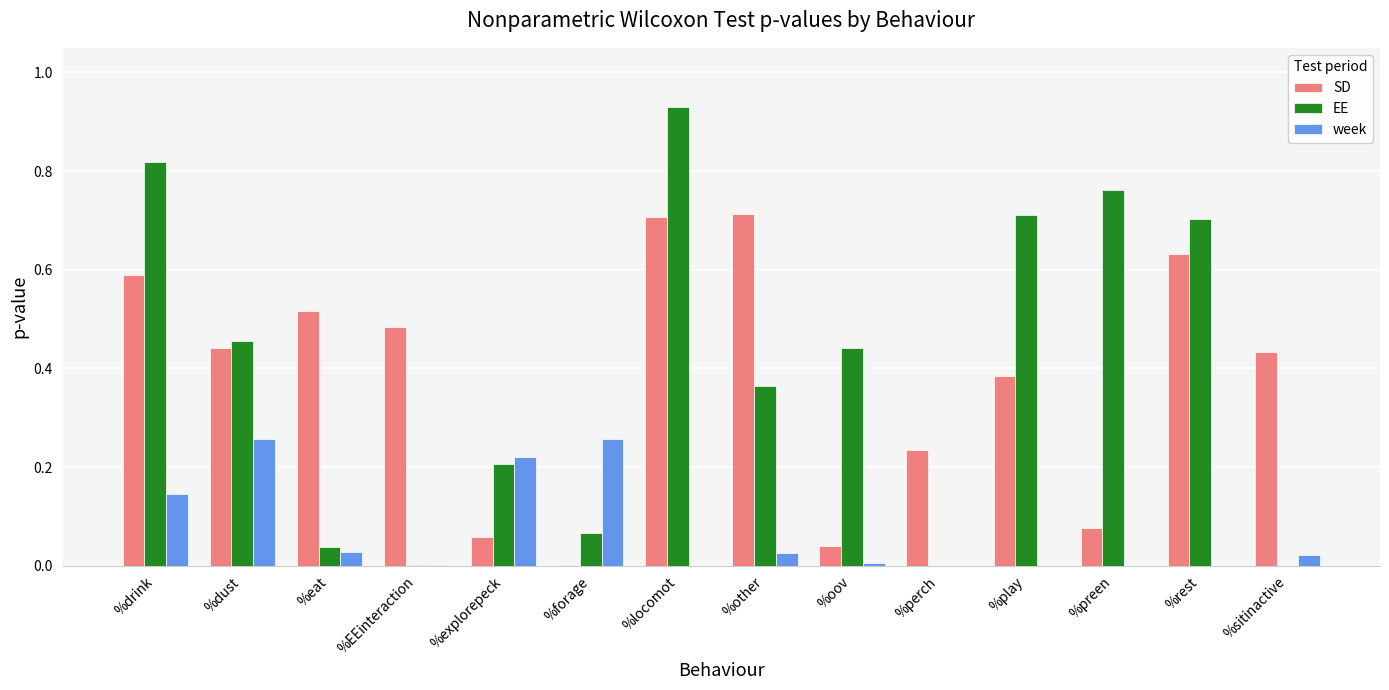

What is the sum of the EE values at %locomot and %forage?

1.0